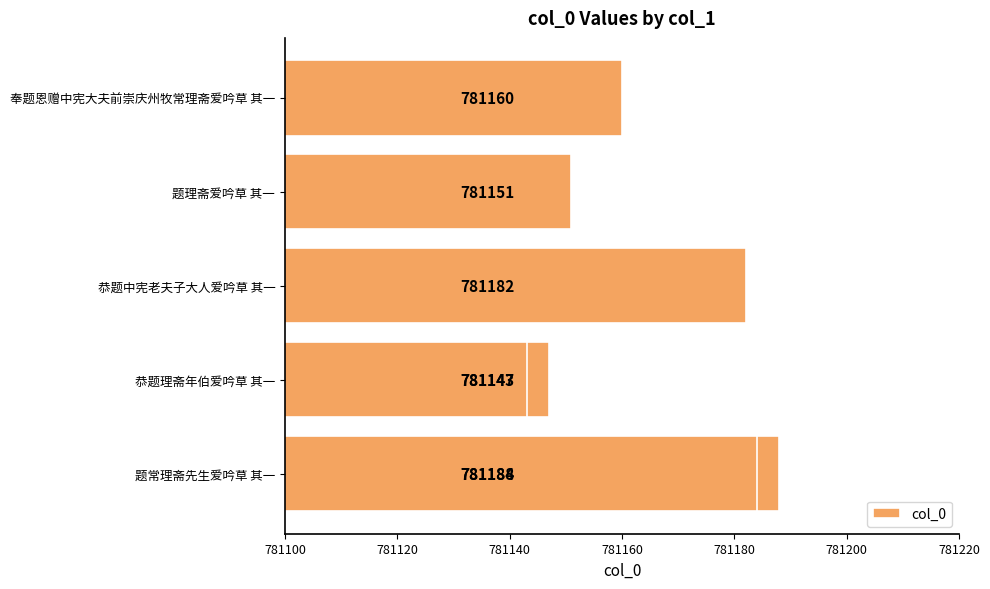

Approximately how many times larger is the value at 781100 compared to 781160?

1.0